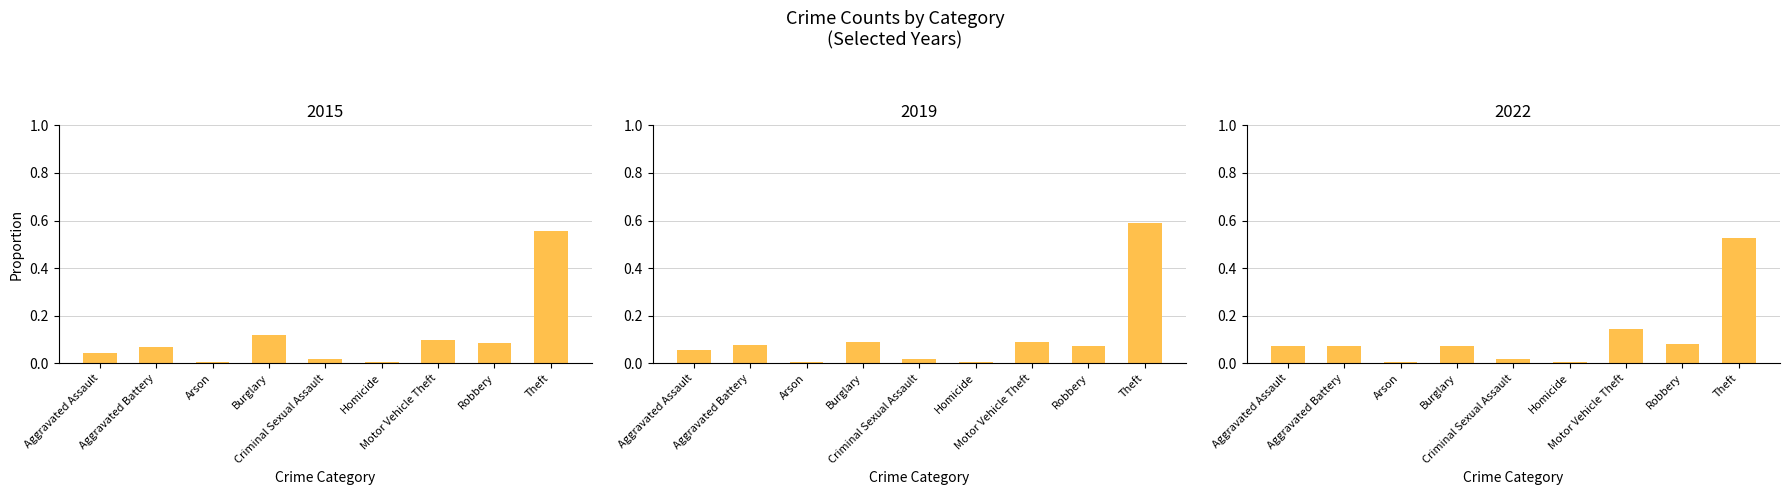

Is it true that 2022 equals 0.1 at Aggravated Battery?

False